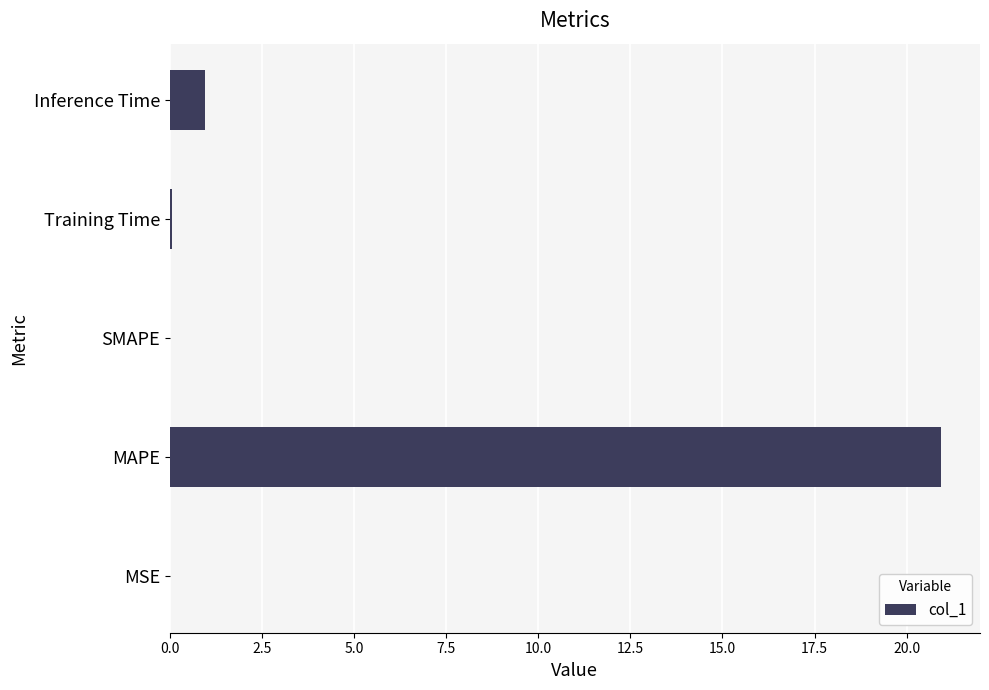

Where is the data nearest to the value 10?

Inference Time